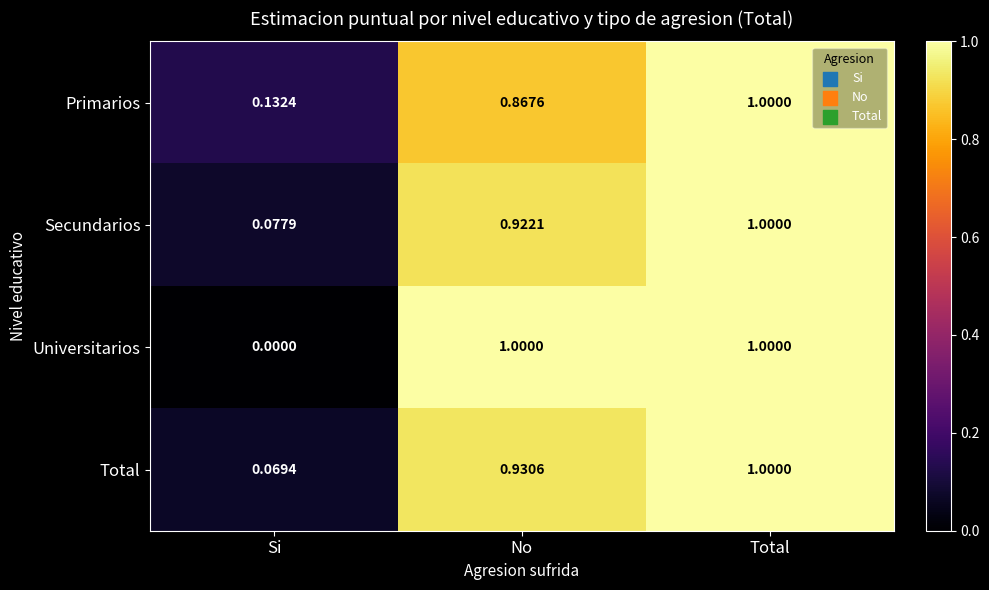

Which series changed the most between Si and No?

Universitarios